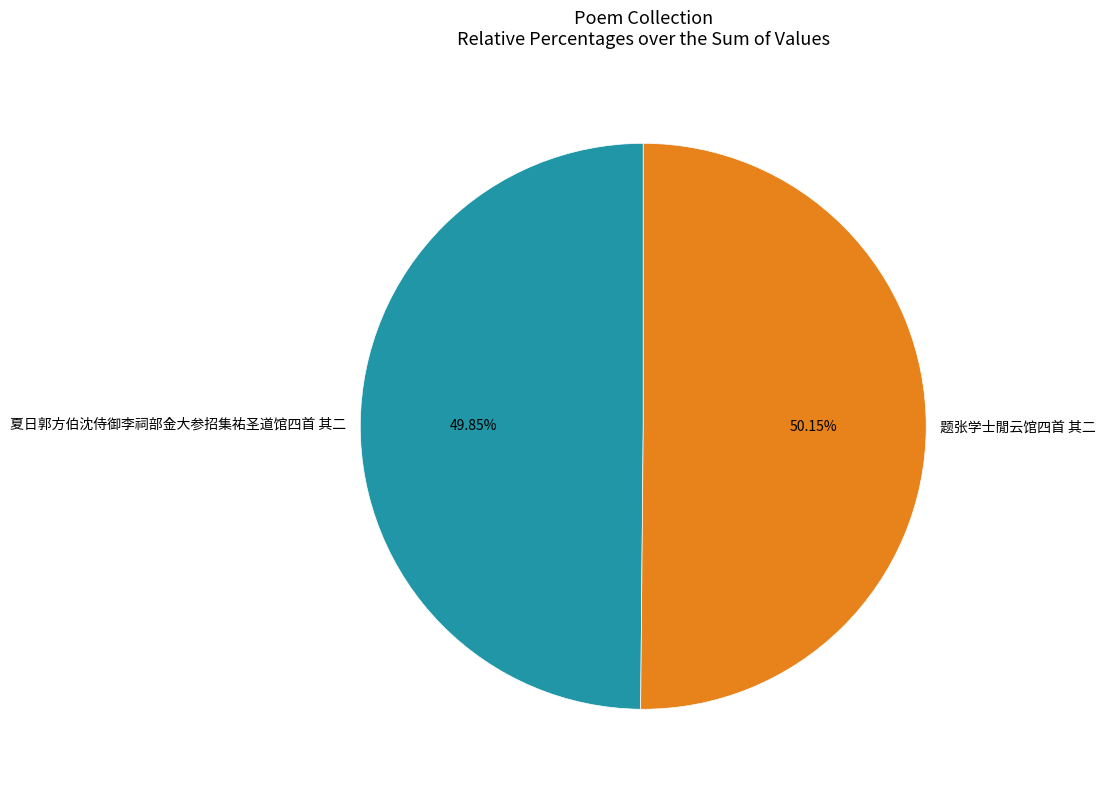

Is there a majority slice in this chart?

Yes